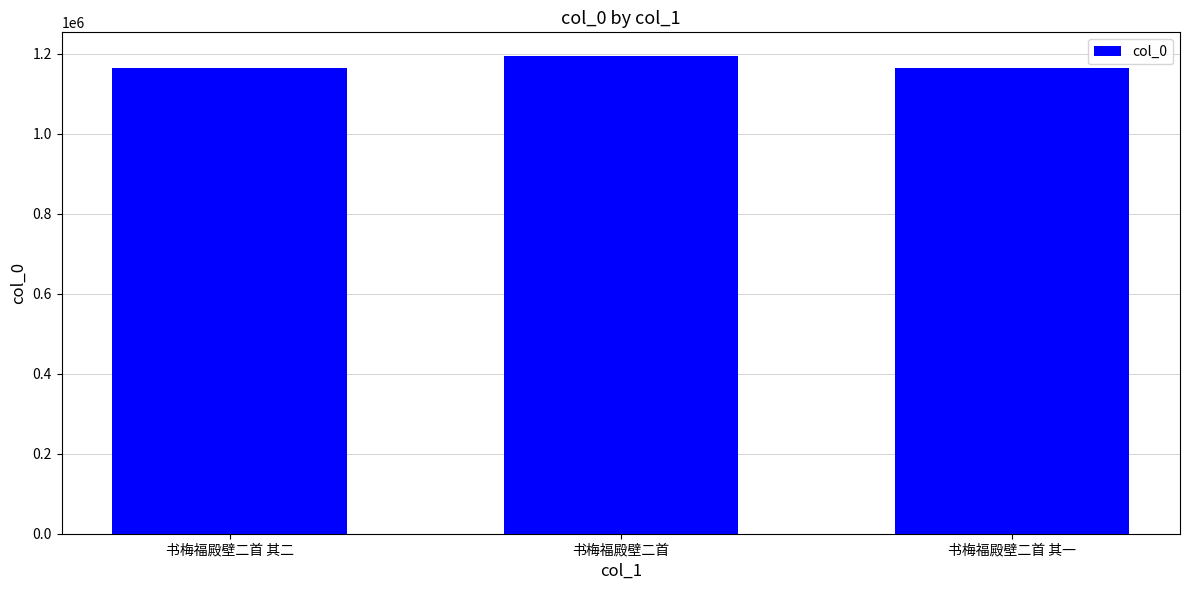

Is it true that the value at 书梅福殿壁二首 其二 is 1165401?

True